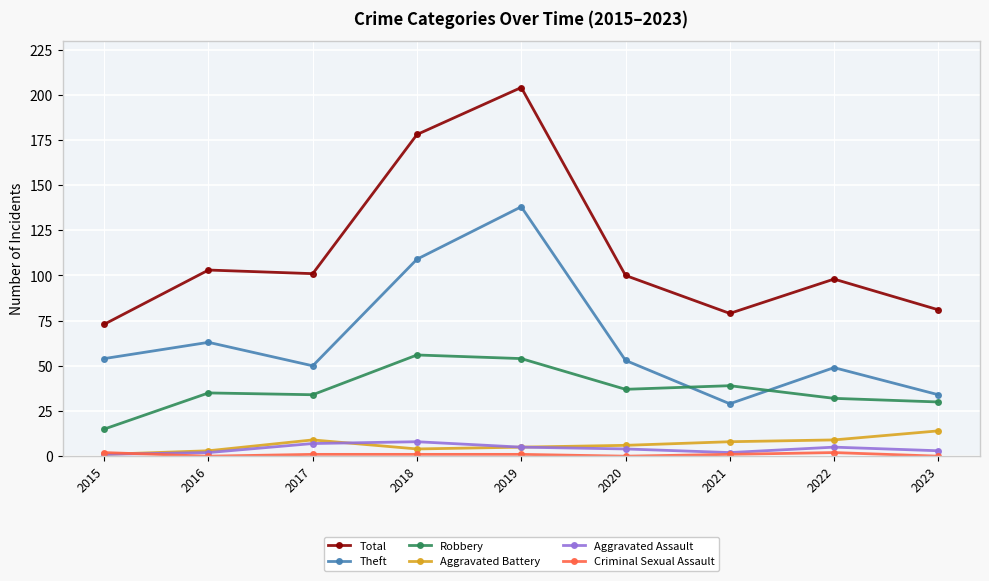

The Theft series shows 22 at 2023. True or false?

False